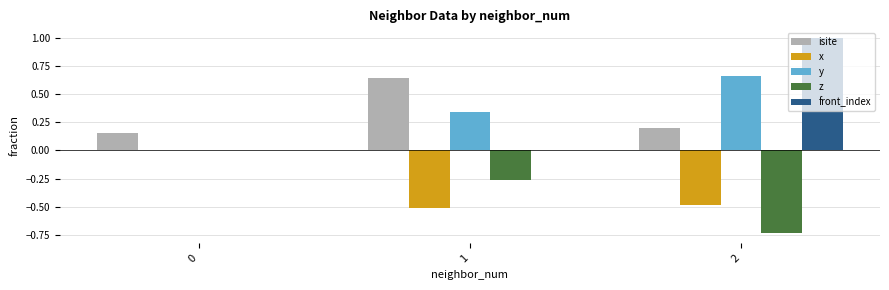

What is the greatest value displayed?

1.0